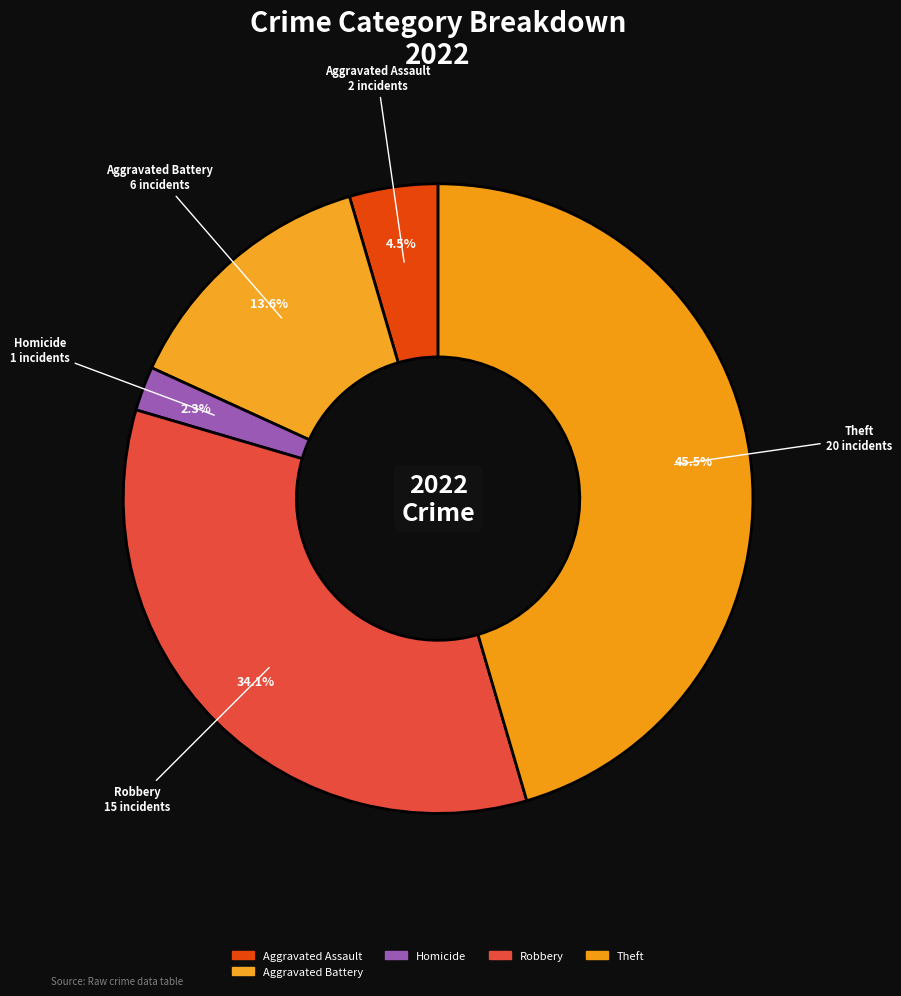

How many segments does this pie chart have?

5